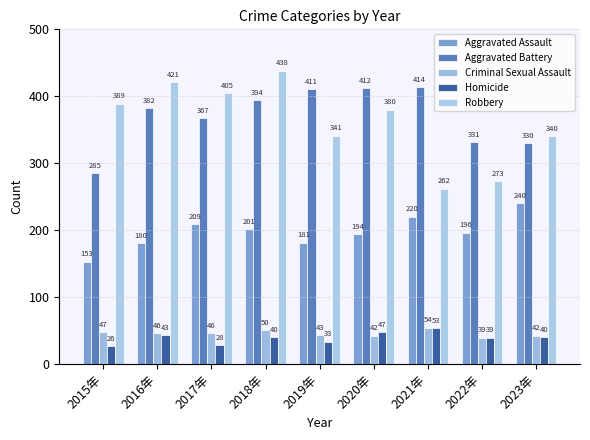

Is it true that Homicide equals 59 at 2023年?

False